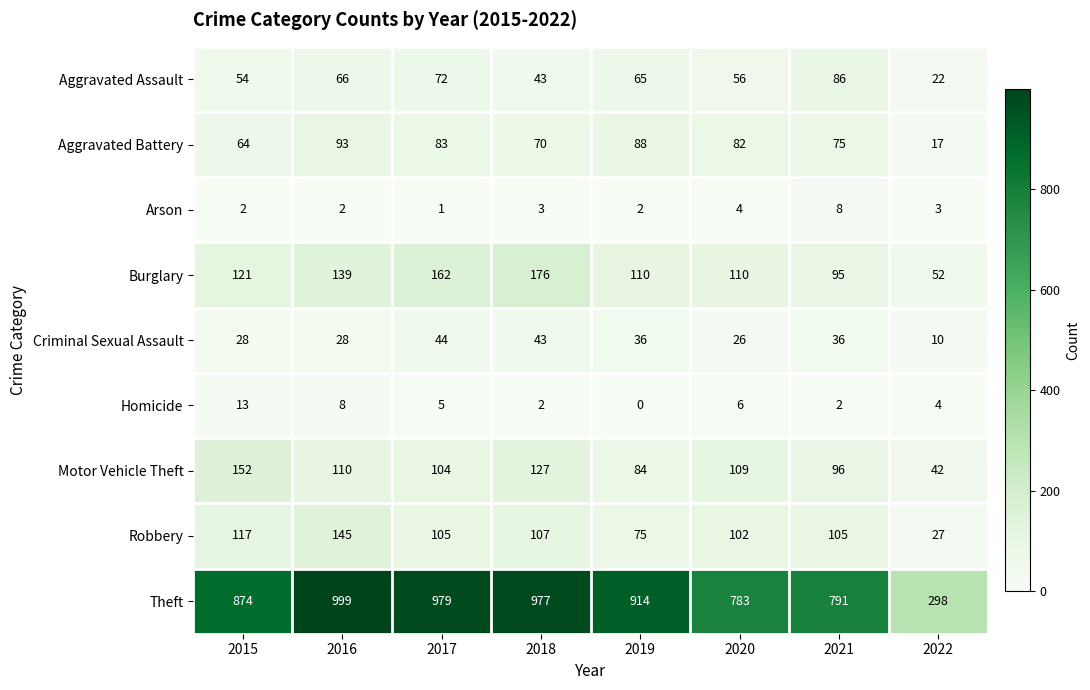

What is the spread (max minus min) of values at 2019?

914